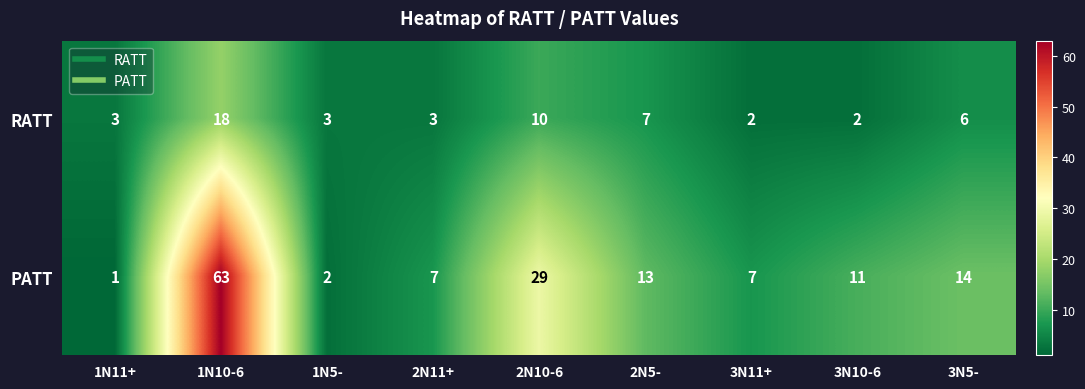

Which series has the largest range (max minus min)?

PATT